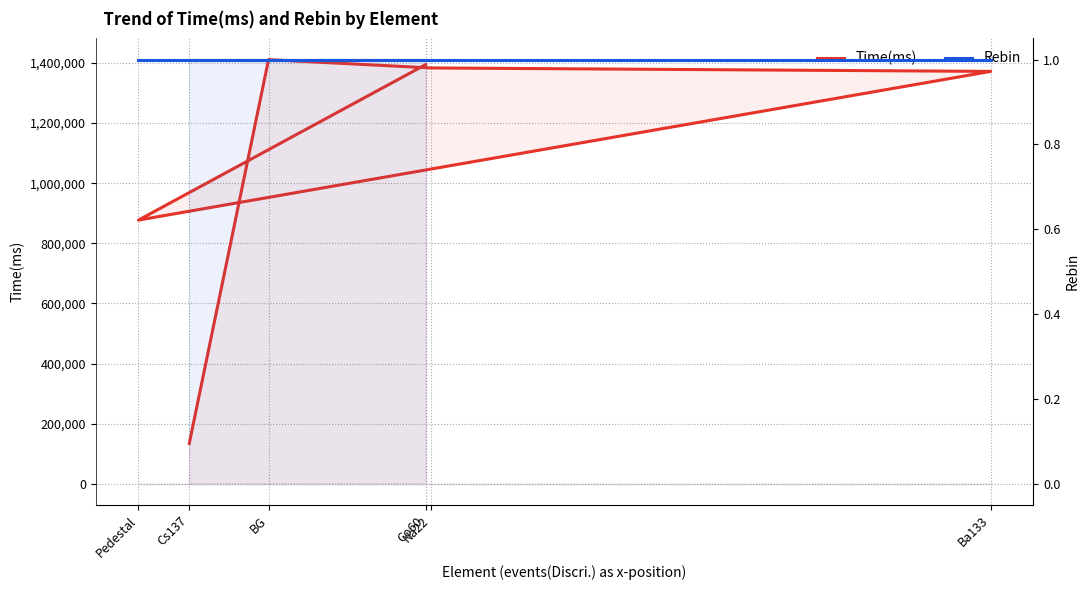

What is the total value across all series at Co60?

1394623